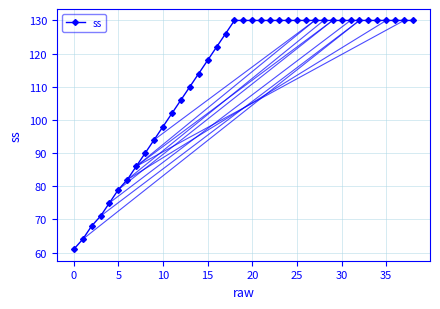

What is the sum of all values?

4396